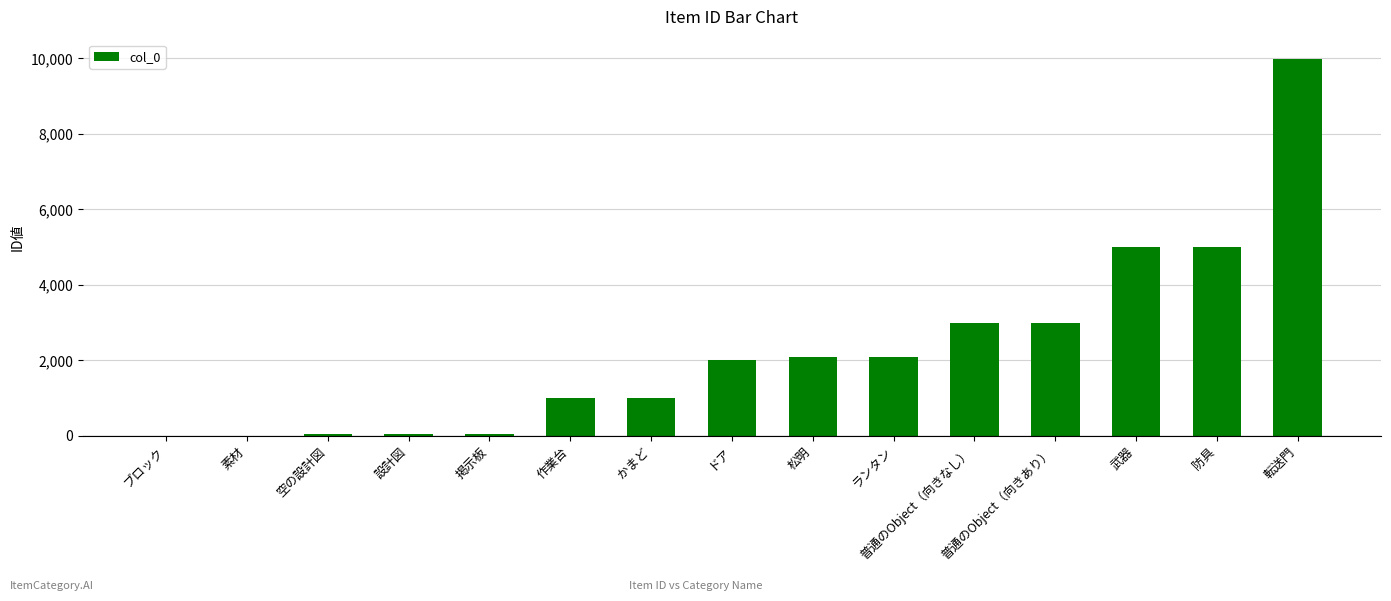

What is the sum of all values?

34364